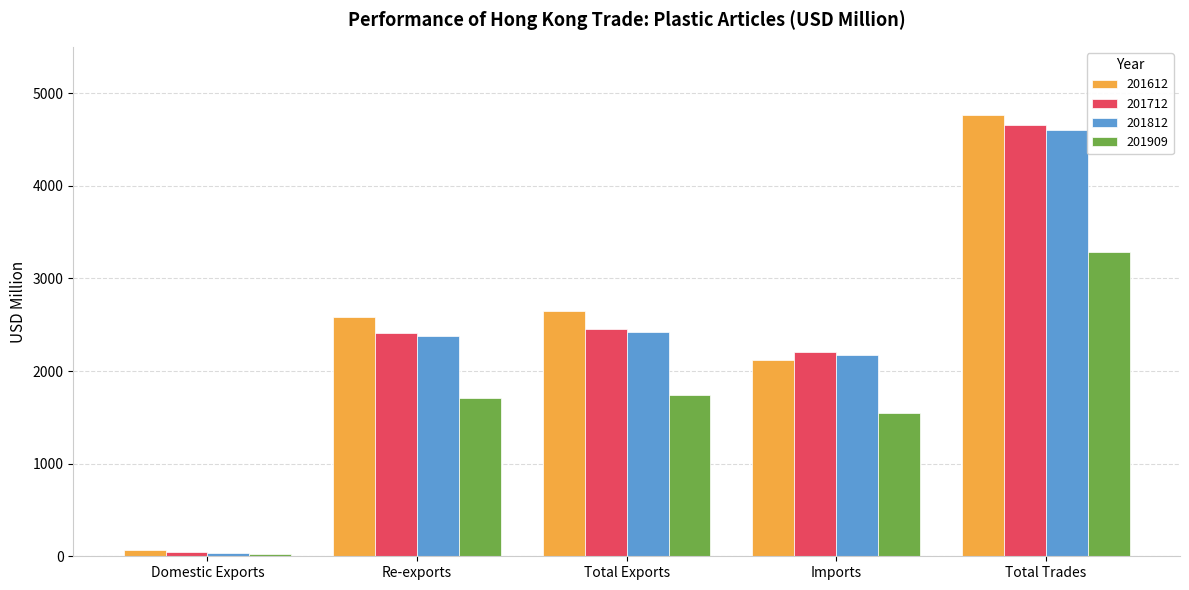

Does the chart contain any negative values?

No